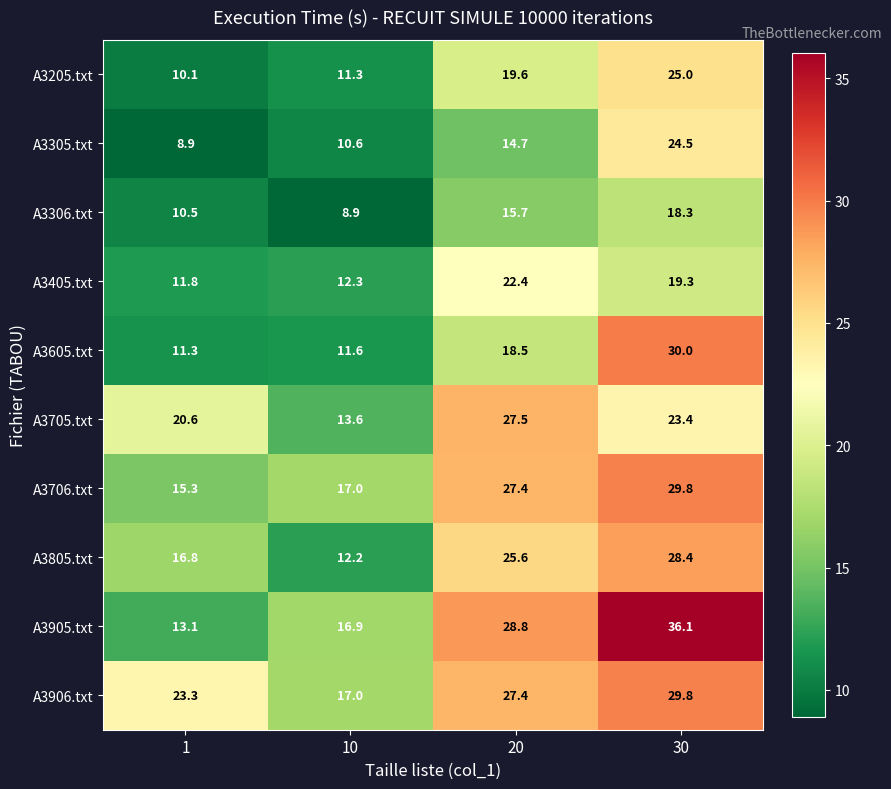

Which label corresponds to the largest value in the chart?

30